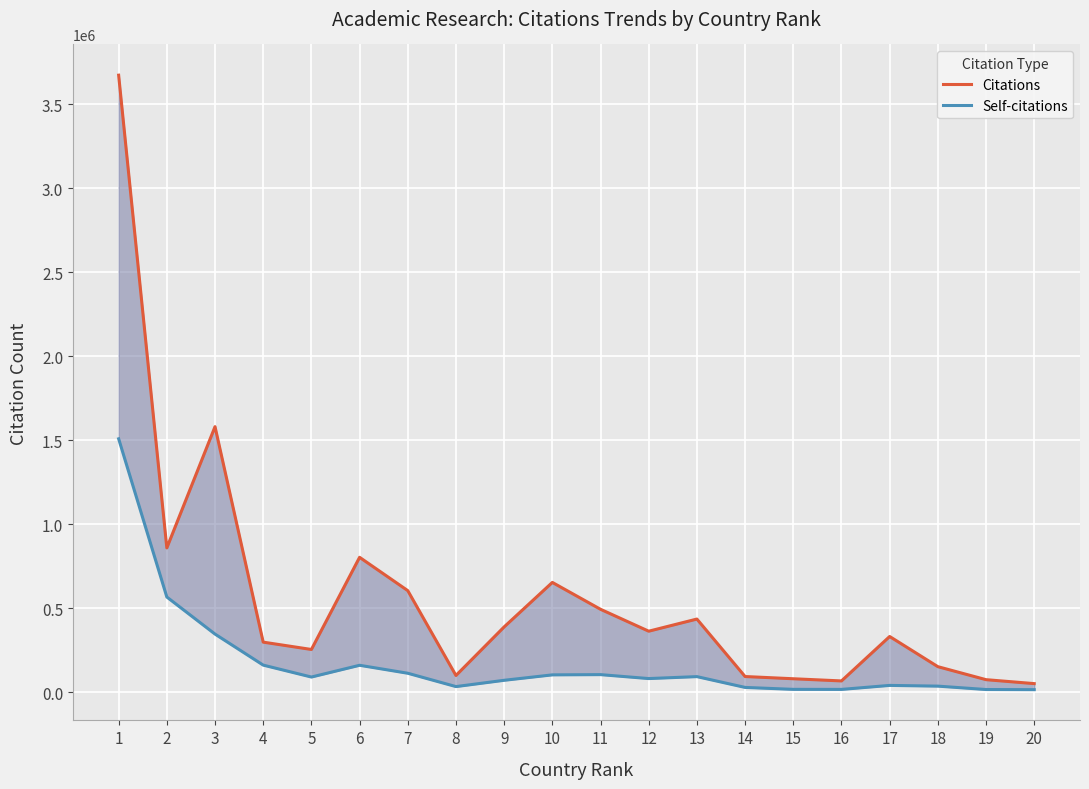

At which label is Citations closest to 1863032?

3